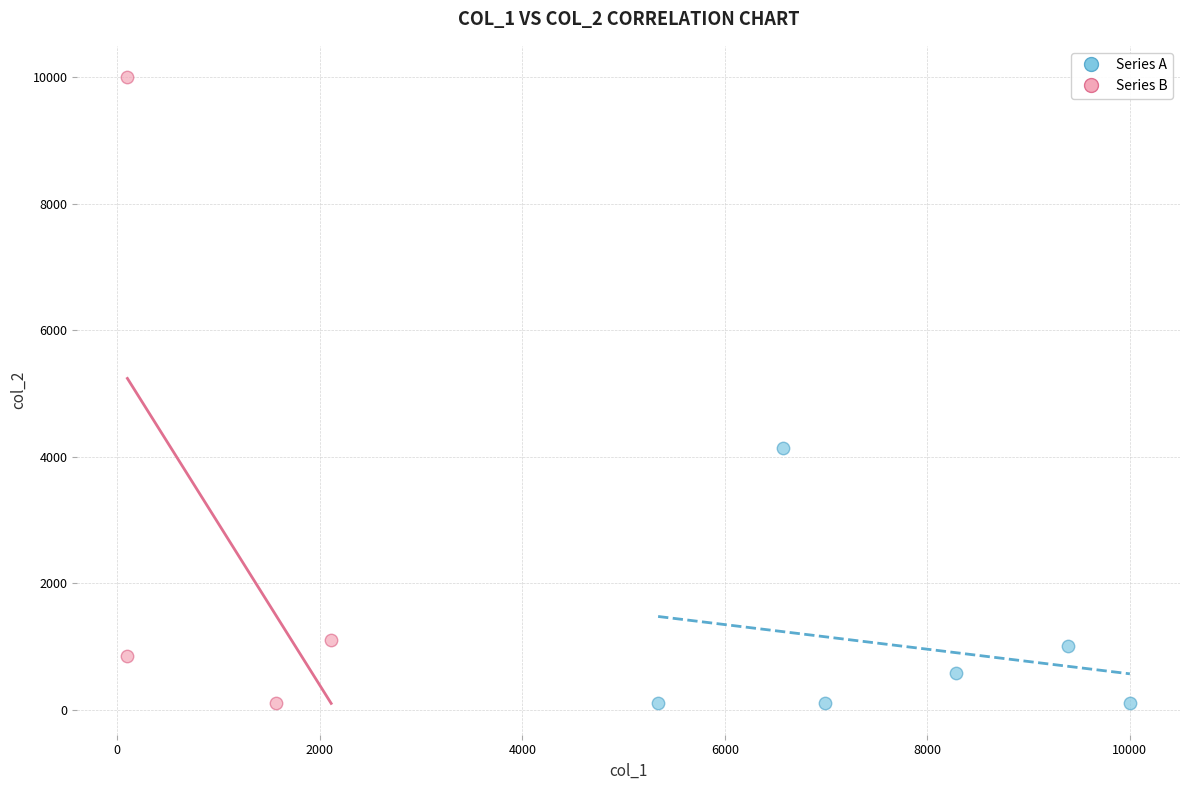

Which series reaches the maximum Y coordinate?

Series B